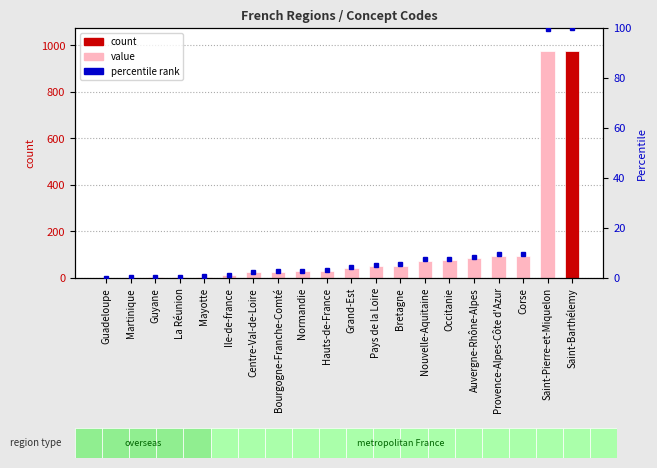

What position from the left is Provence-Alpes-Côte d'Azur?

17